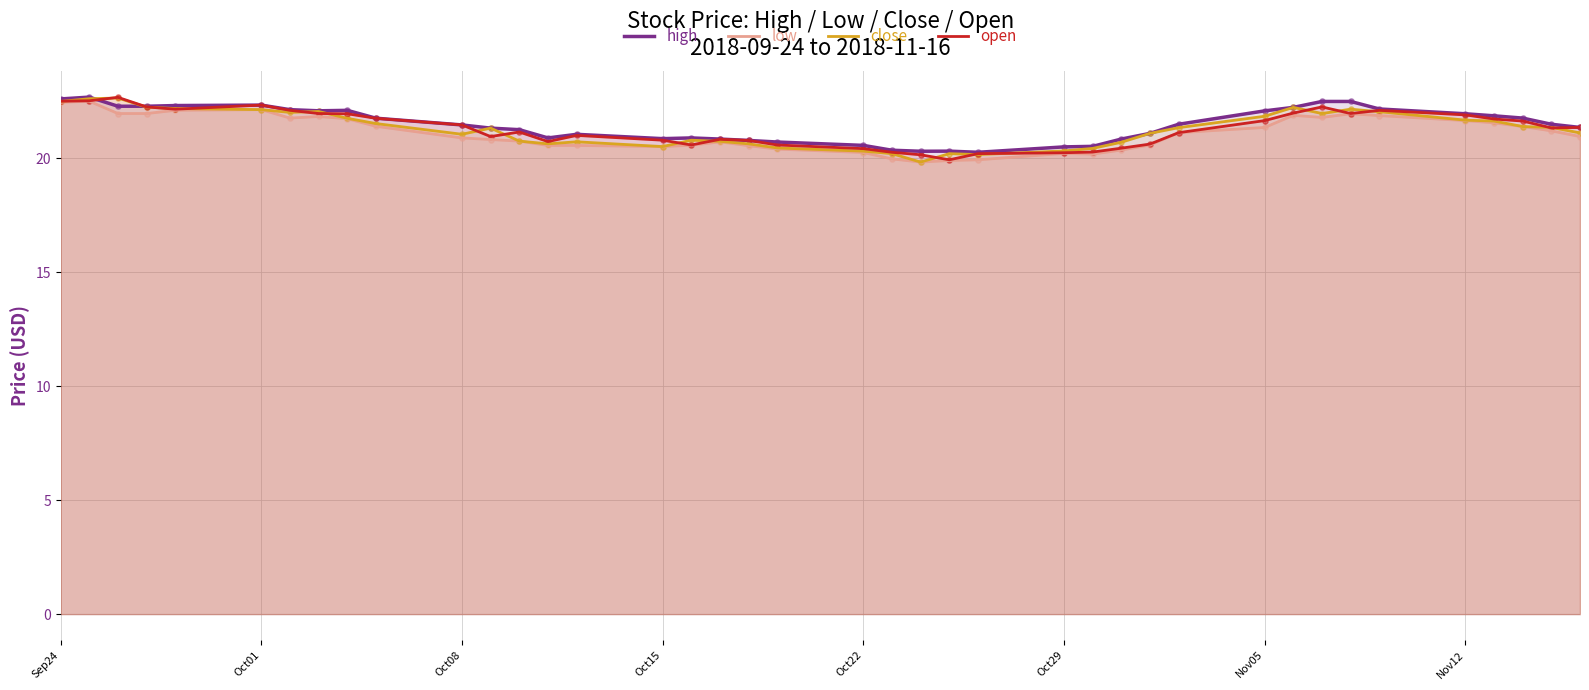

What are all the series names shown in the legend?

high, low, close, open